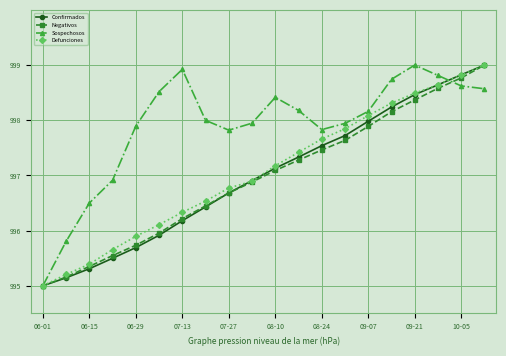

True or false: Sospechosos has more than 1 points higher than both neighbors.

True